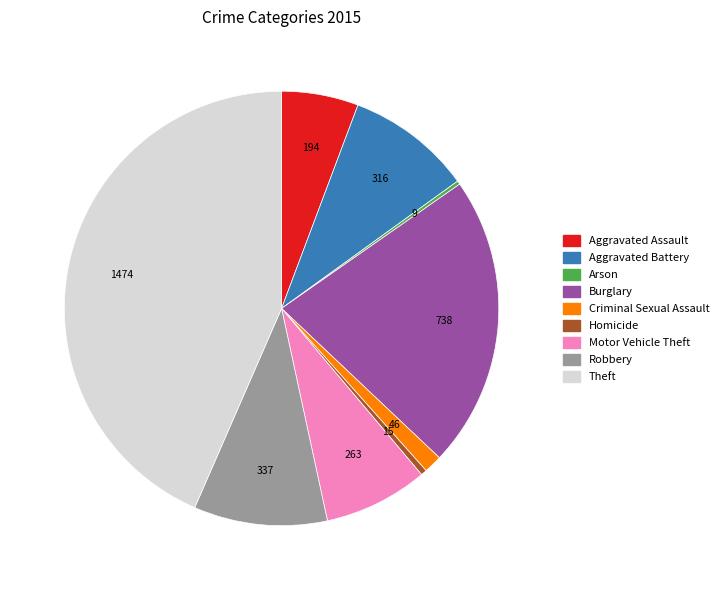

What is the ratio of the value at Burglary to the value at Criminal Sexual Assault?

16.0